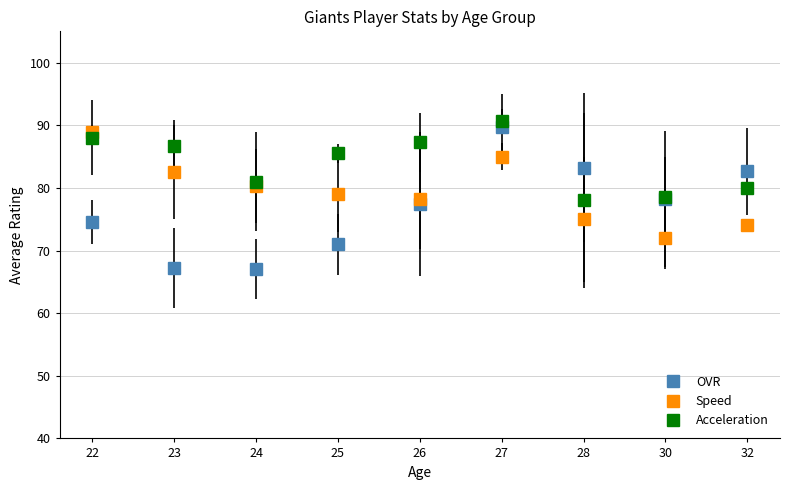

What is the difference between the OVR values at 23 and 26?

10.2